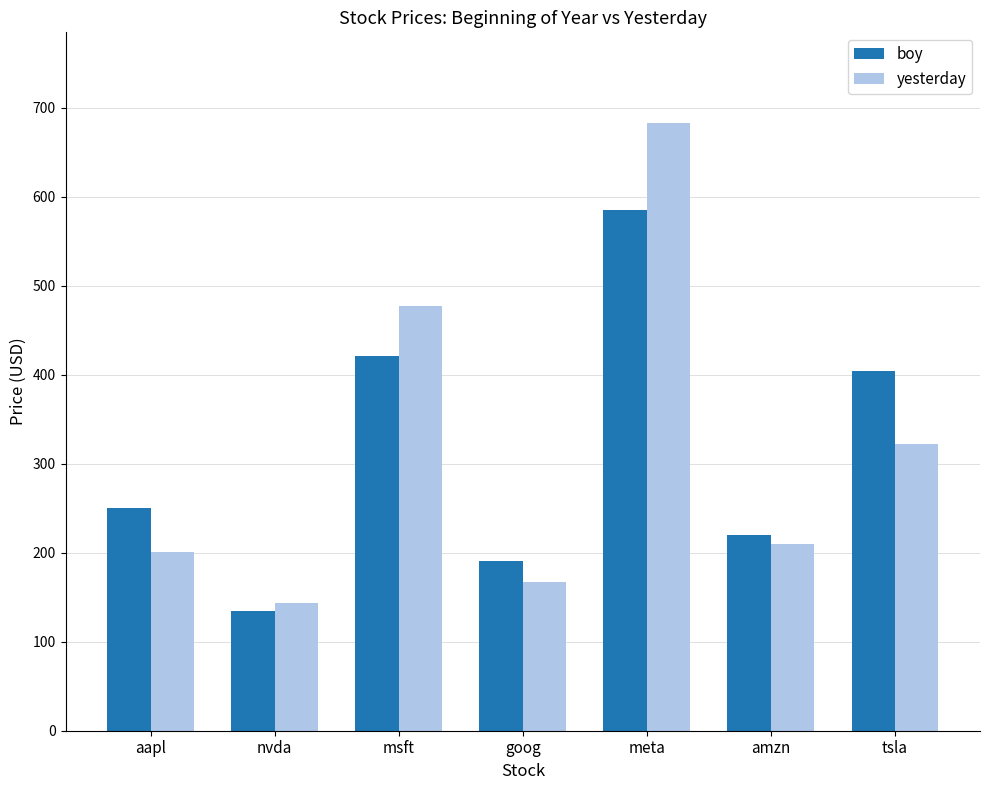

What is the value of the boy bar at the 7th from the left?

403.8